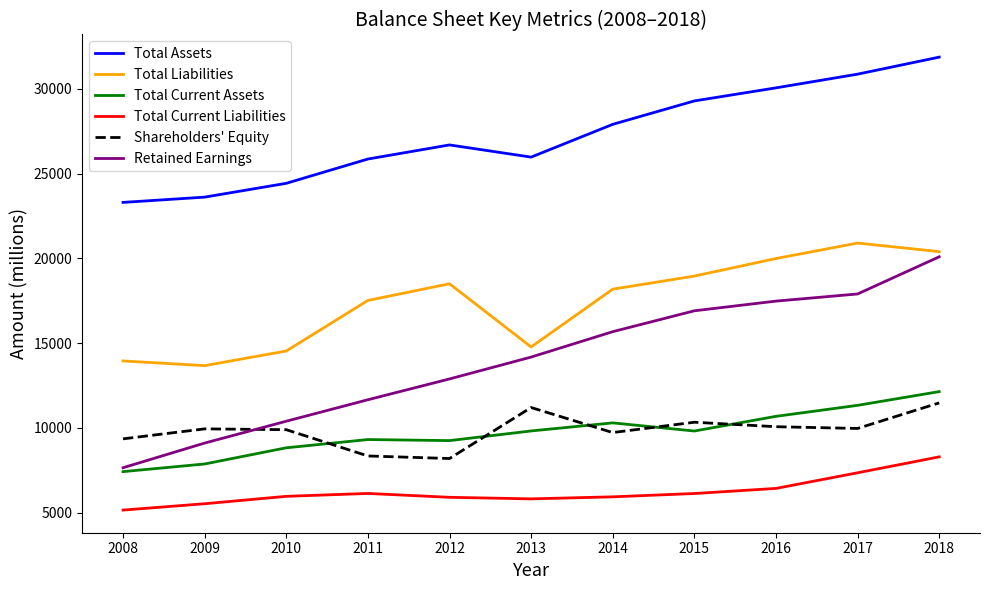

How many values in the Total Current Liabilities series are below 5960?

5